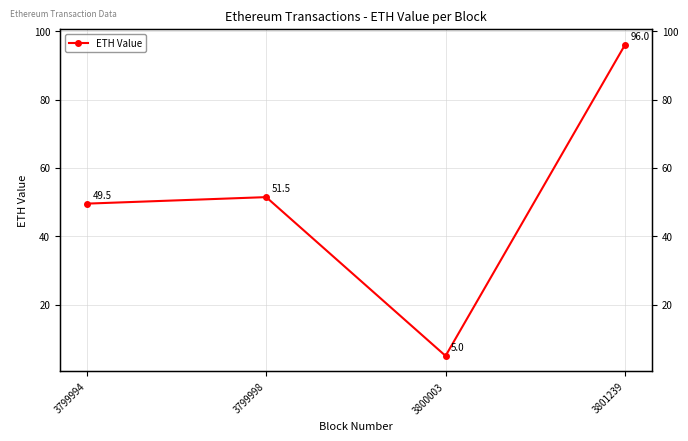

What is the smallest value displayed?

5.0